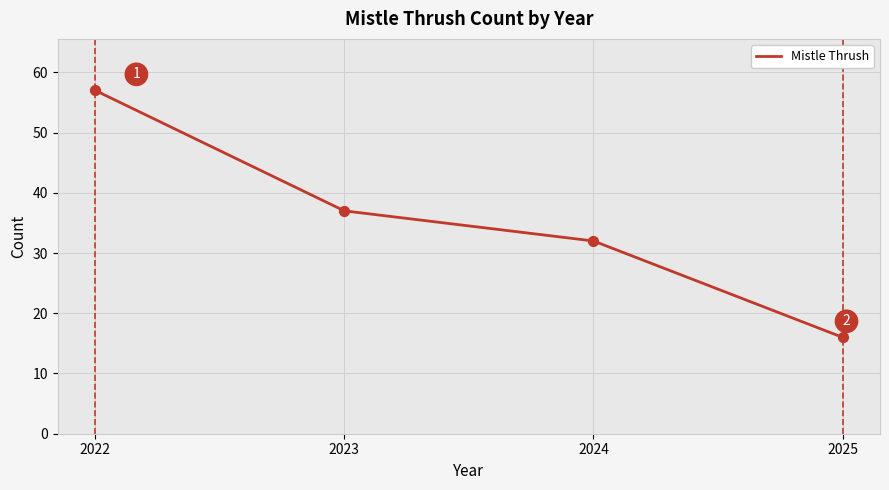

Between 2022 and 2023, which is larger?

2022